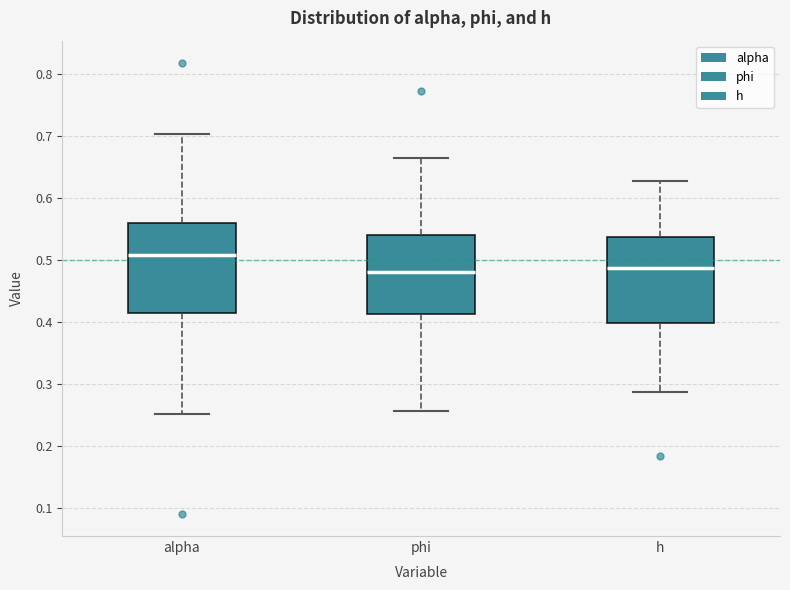

Reading left to right, read every box against the y-axis: the position of its median line, the range the box covers, and the ends of its whiskers. The values are not printed on the chart, so give them approximately, as read against the axis.

alpha: median 0.51, box 0.41 to 0.56, whiskers 0.25 to 0.70
phi: median 0.48, box 0.41 to 0.54, whiskers 0.26 to 0.66
h: median 0.49, box 0.40 to 0.54, whiskers 0.29 to 0.63